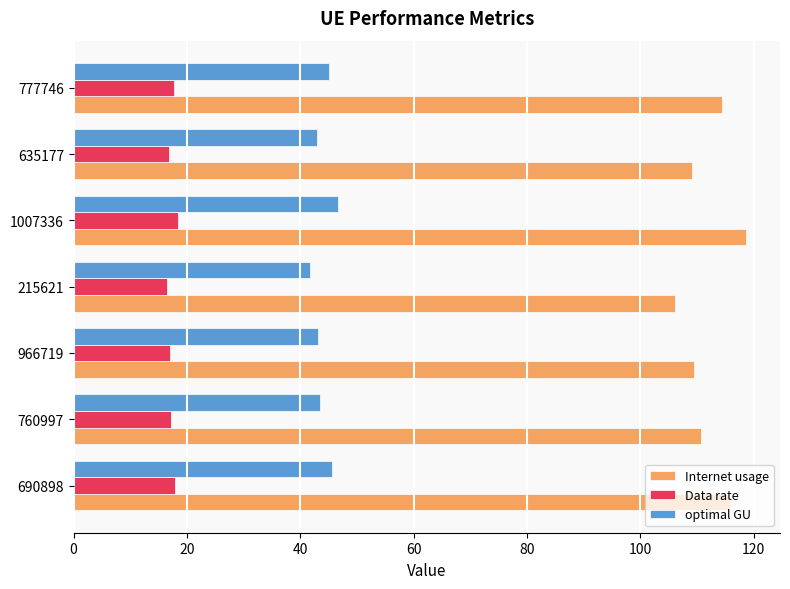

At which category is the sum across all series the highest?

1007336